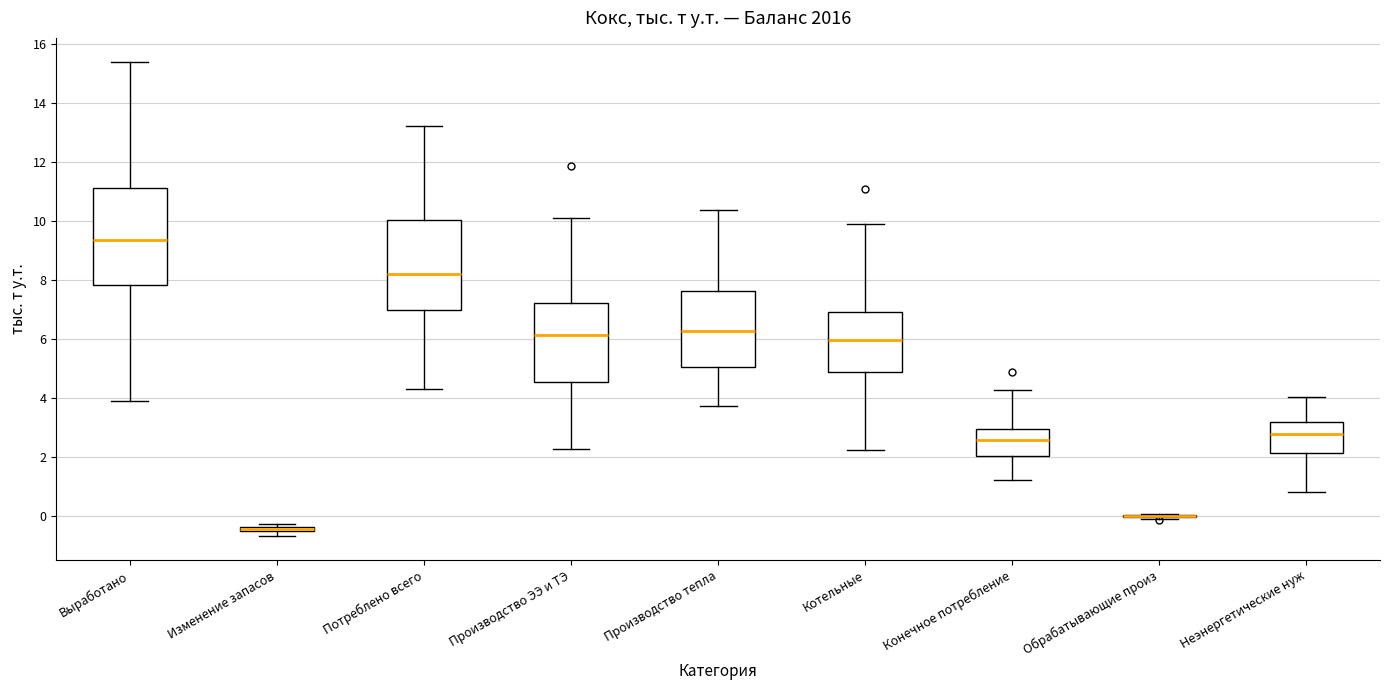

Where does the median line of the box for Потреблено всего sit on the y-axis? The values are not printed on the chart, so give them approximately, as read against the axis.

8.2